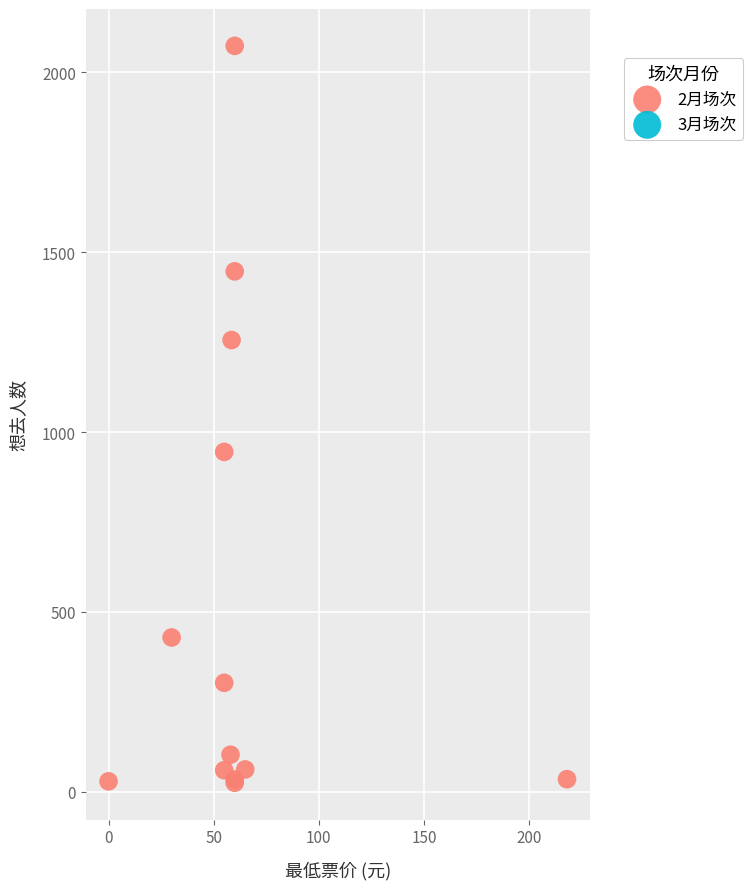

What Y value in the scatter plot is closest to 1049?

945